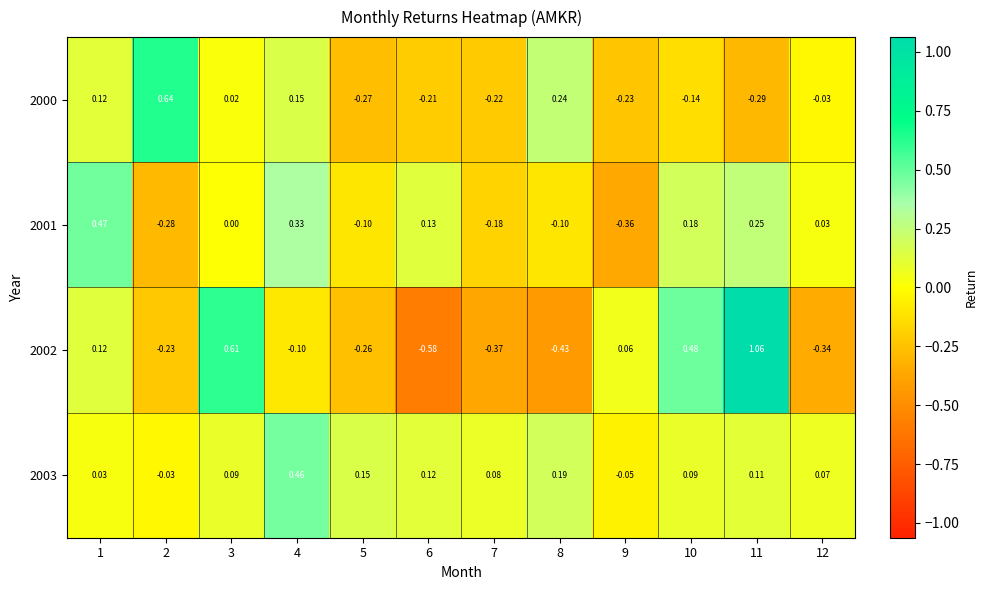

Is the value of 2002 at 5 greater than the value of 2001 at 7?

No